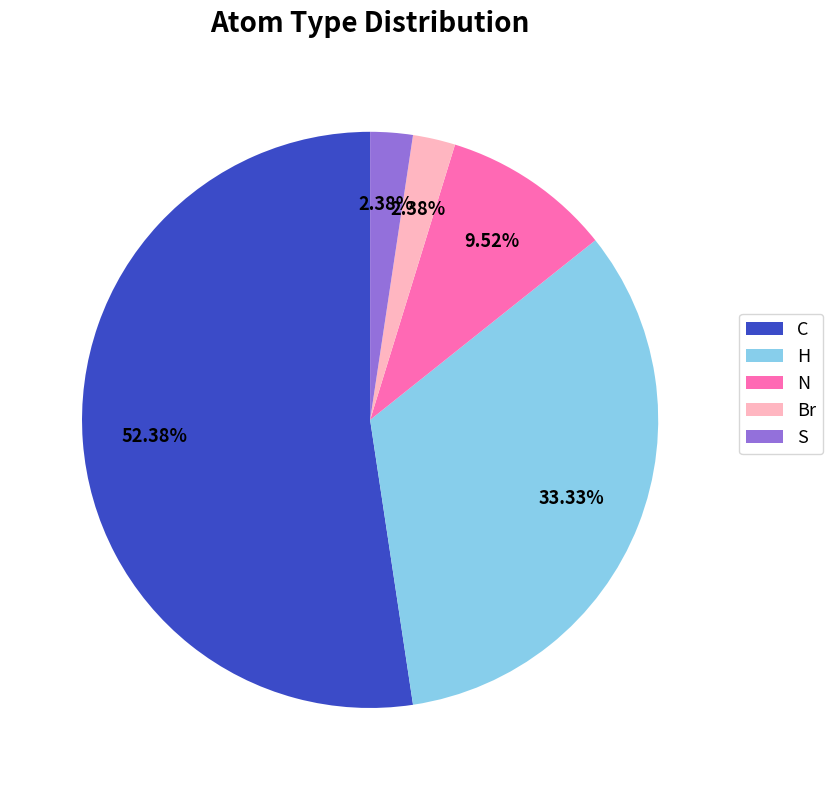

To the nearest percent, what percentage of the pie is C?

52%